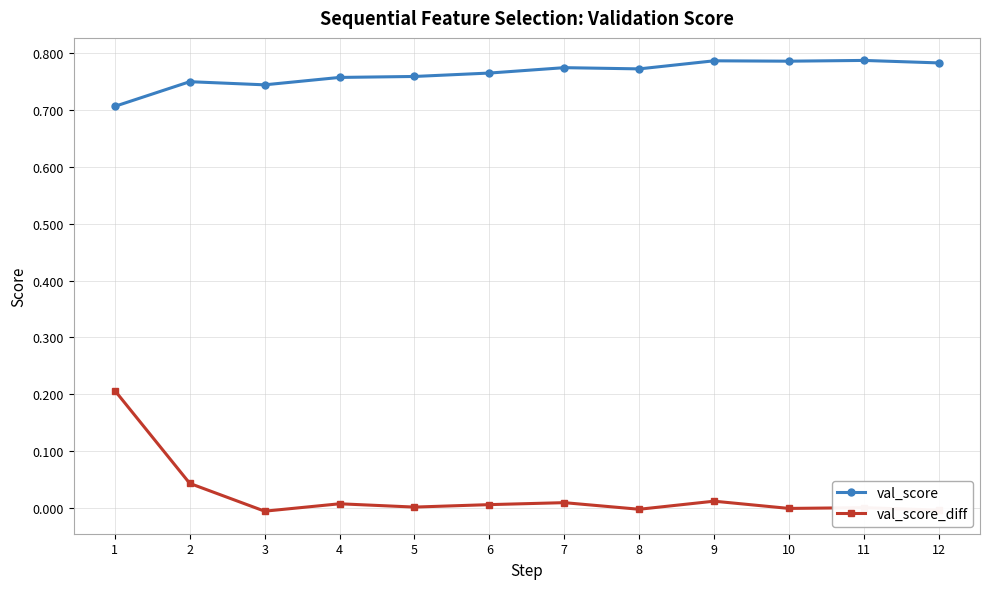

True or false: val_score_diff has more than 1 points higher than both neighbors.

True